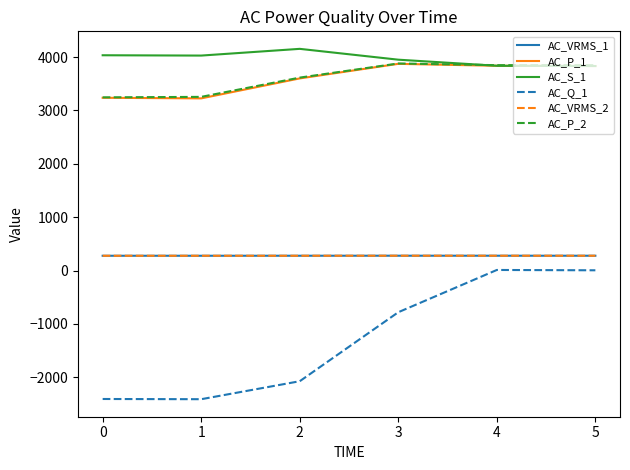

What is the total value across all series at 1?

8654.8